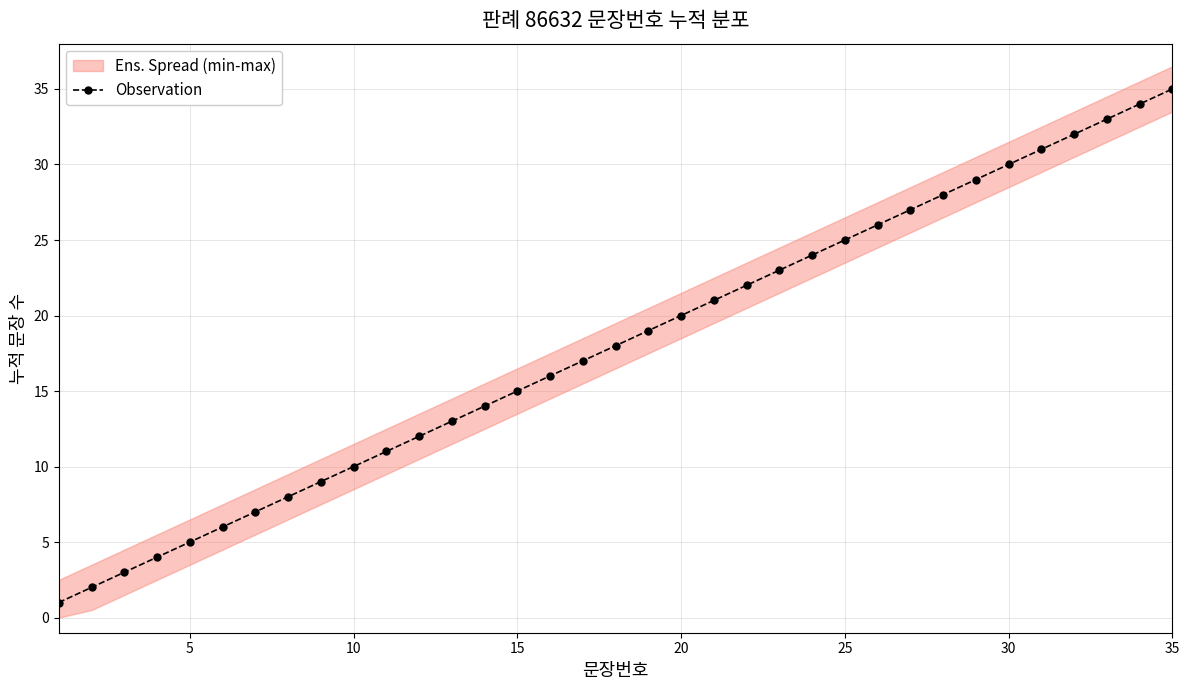

True or false: Observation has more than 1 points higher than both neighbors.

False